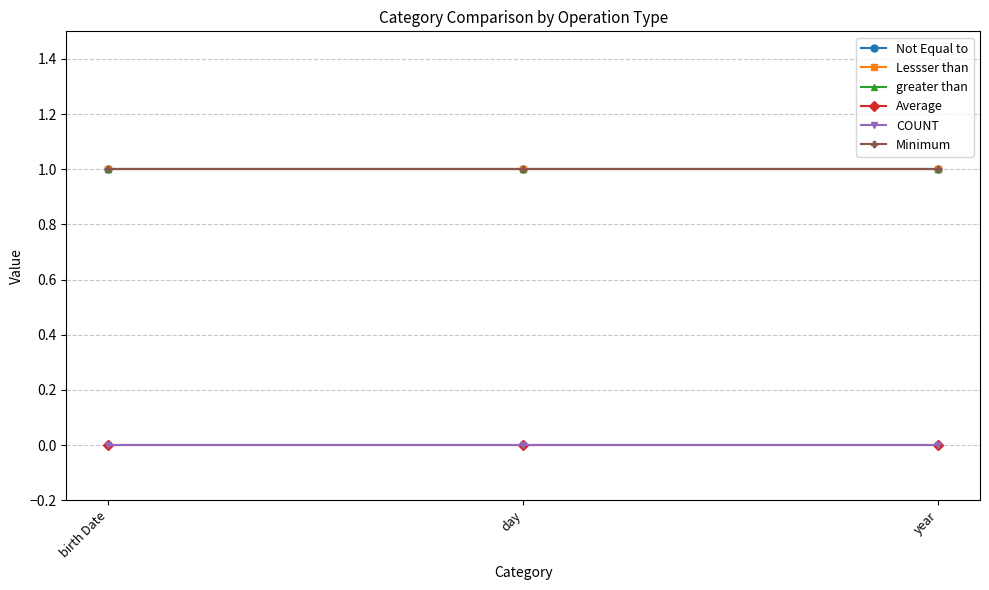

At which label is Minimum closest to 1?

birth Date